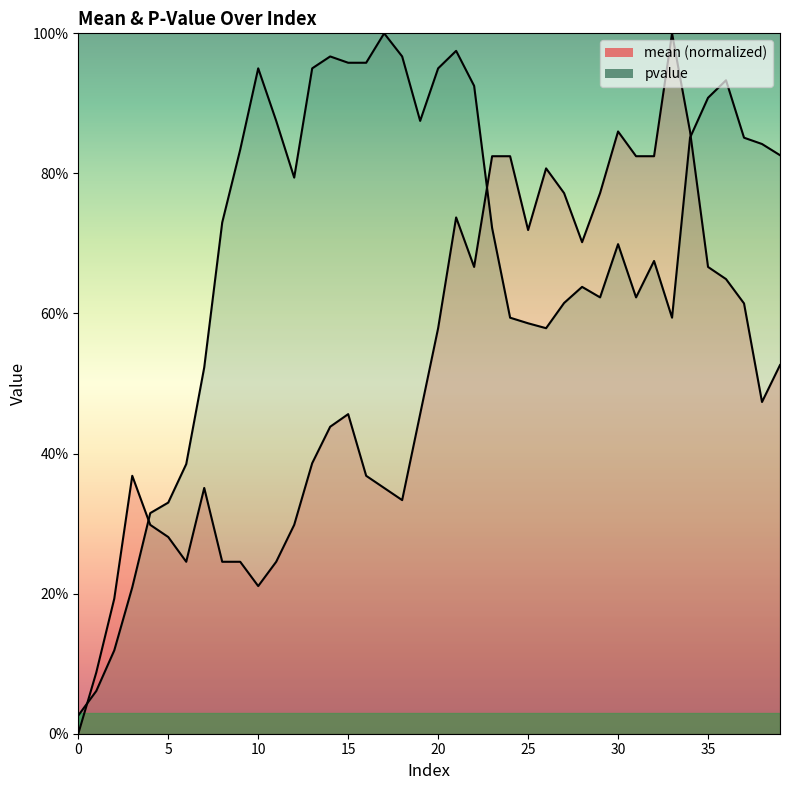

Reading left to right, transcribe all the data shown in this chart.

mean: 0=0.0	1=0.1	2=0.2	3=0.4	4=0.3	5=0.3	6=0.2	7=0.4	8=0.2	9=0.2	10=0.2	11=0.2	12=0.3	13=0.4	14=0.4	15=0.5	16=0.4	17=0.4	18=0.3	19=0.5	20=0.6	21=0.7	22=0.7	23=0.8	24=0.8	25=0.7	26=0.8	27=0.8	28=0.7	29=0.8	30=0.9	31=0.8	32=0.8	33=1.0	34=0.9	35=0.7	36=0.6	37=0.6	38=0.5	39=0.5
pvalue: 0=0.0	1=0.1	2=0.1	3=0.2	4=0.3	5=0.3	6=0.4	7=0.5	8=0.7	9=0.8	10=0.9	11=0.9	12=0.8	13=0.9	14=1.0	15=1.0	16=1.0	17=1.0	18=1.0	19=0.9	20=0.9	21=1.0	22=0.9	23=0.7	24=0.6	25=0.6	26=0.6	27=0.6	28=0.6	29=0.6	30=0.7	31=0.6	32=0.7	33=0.6	34=0.9	35=0.9	36=0.9	37=0.9	38=0.8	39=0.8